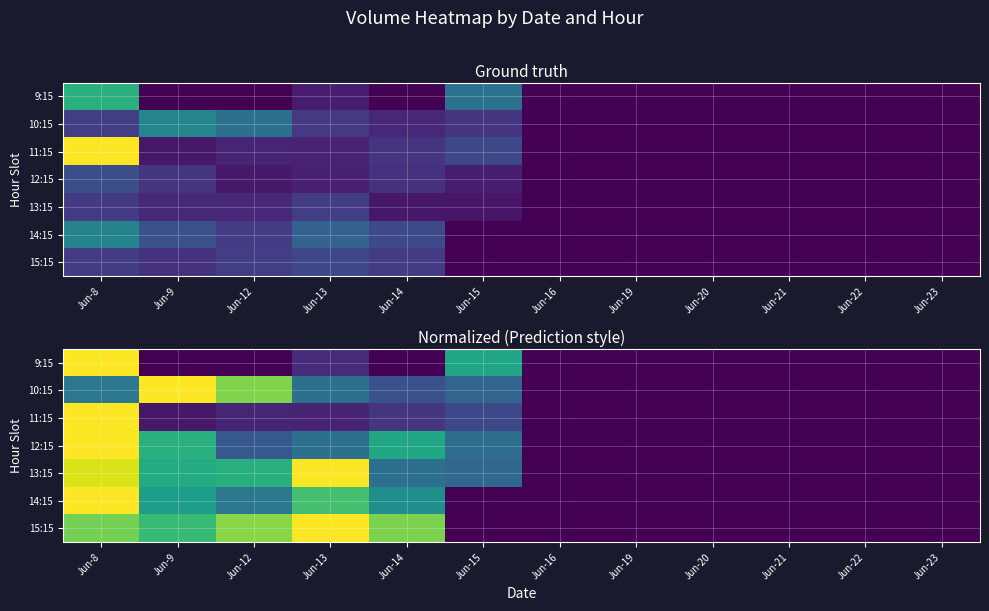

The value of 14:15 at Jun-13 is 1.1. True or false?

False